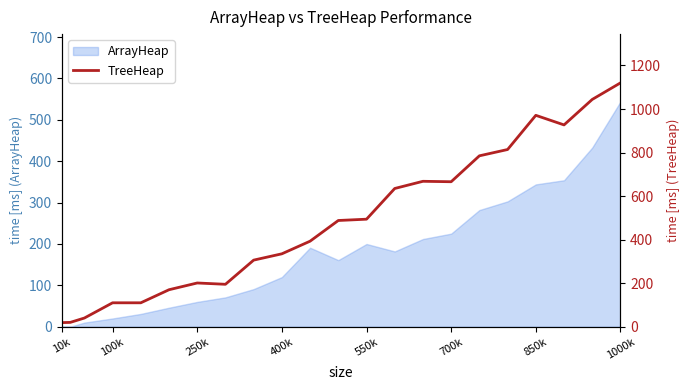

At which category does the chart reach its minimum across all series?

10k